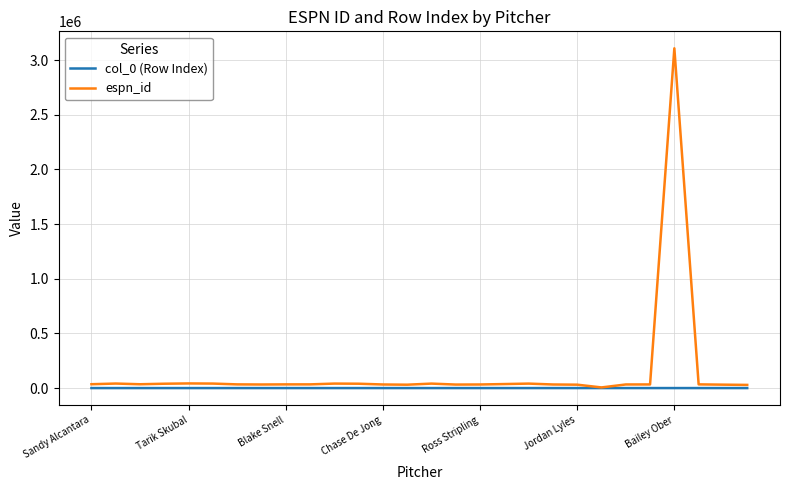

What is the greatest value displayed?

3107919